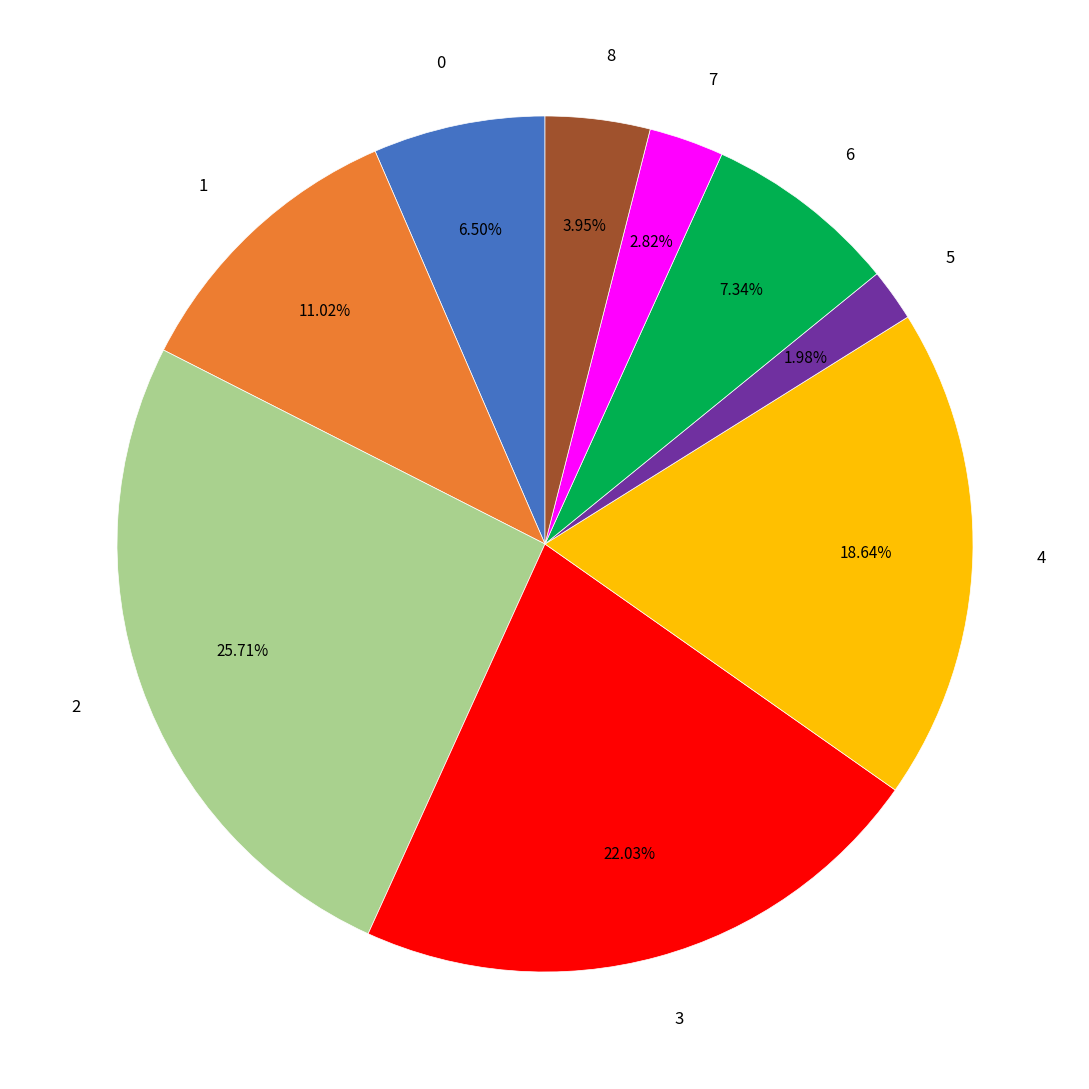

To the nearest percent, what portion does 1 represent?

11%